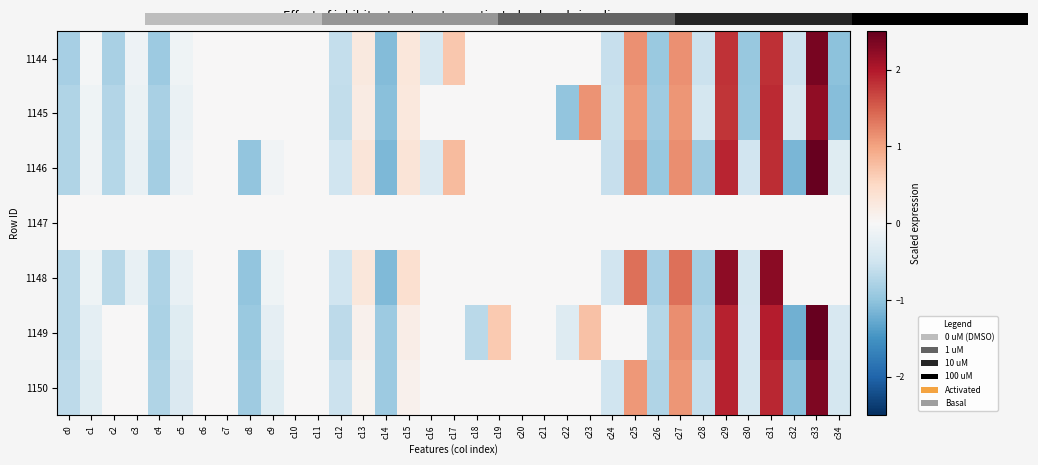

How many values in 1150 are above zero?

7